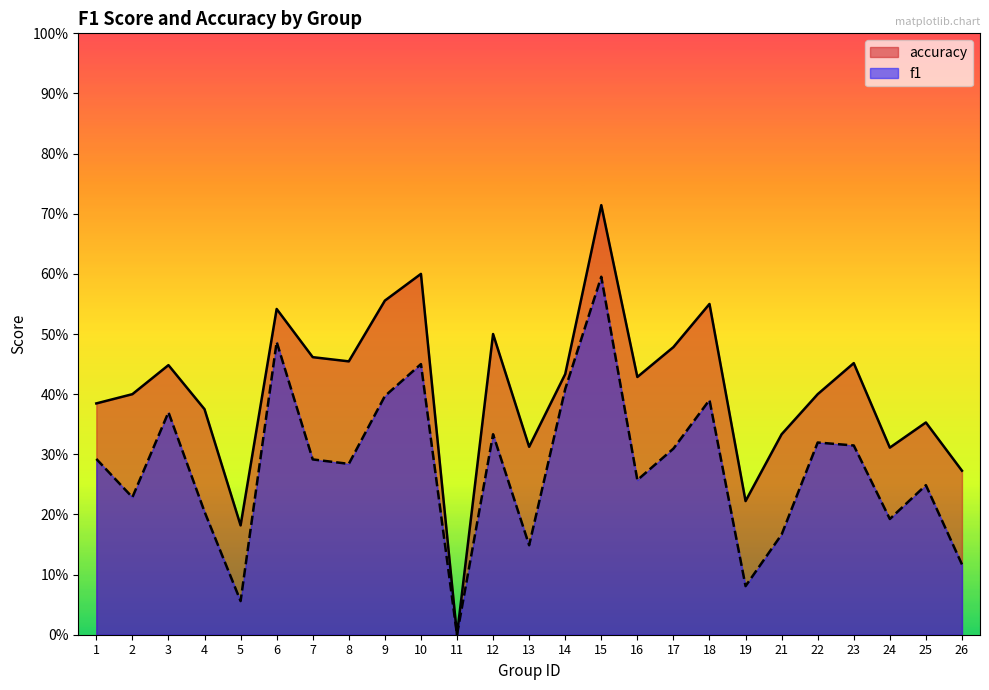

What is the approximate value of f1 at 8?

0.3